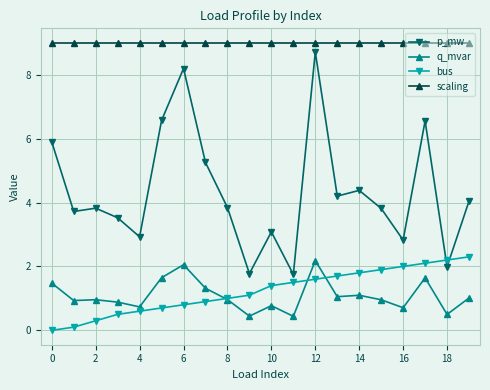

Which series has the largest range (max minus min)?

p_mw